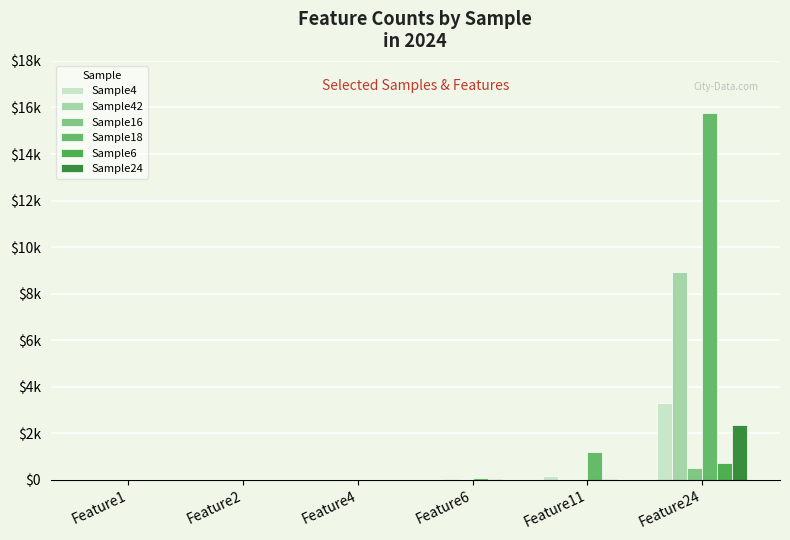

At which label does Sample42 first exceed 9?

Feature6